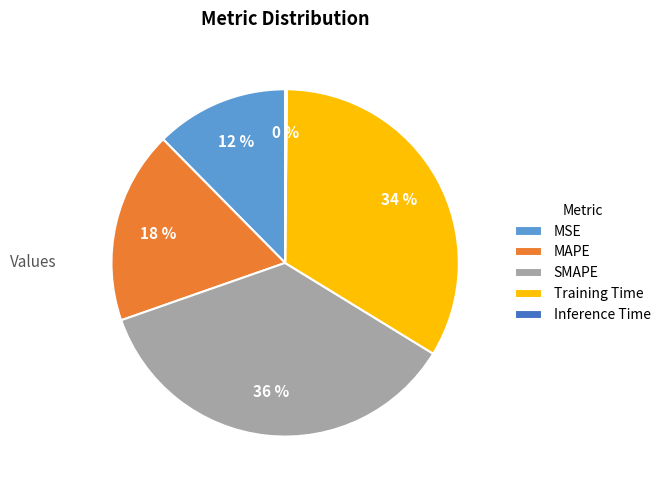

True or false: SMAPE accounts for 36% of the total.

True